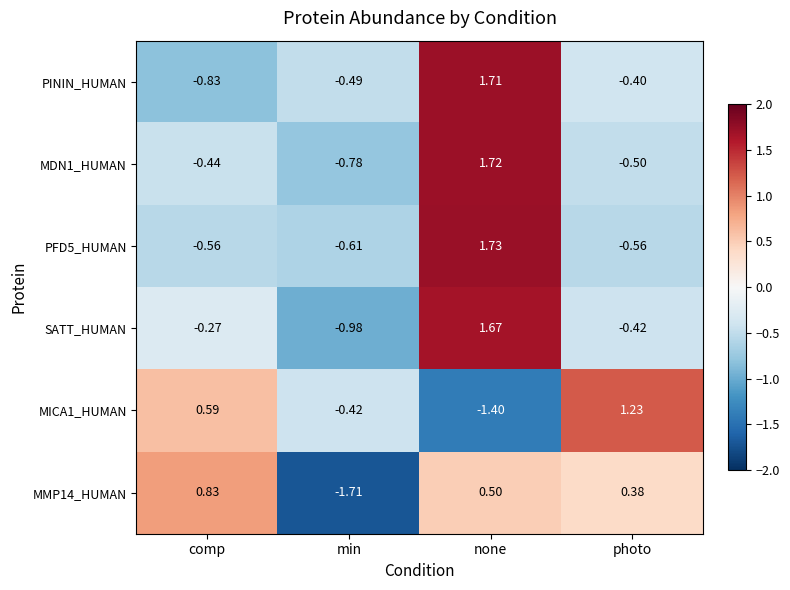

What is the spread (max minus min) of values at min?

1.3